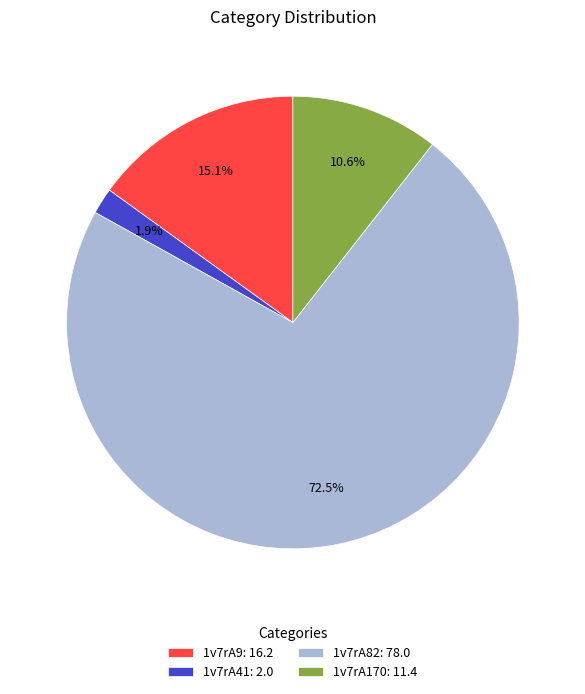

How many segments does this pie chart have?

4